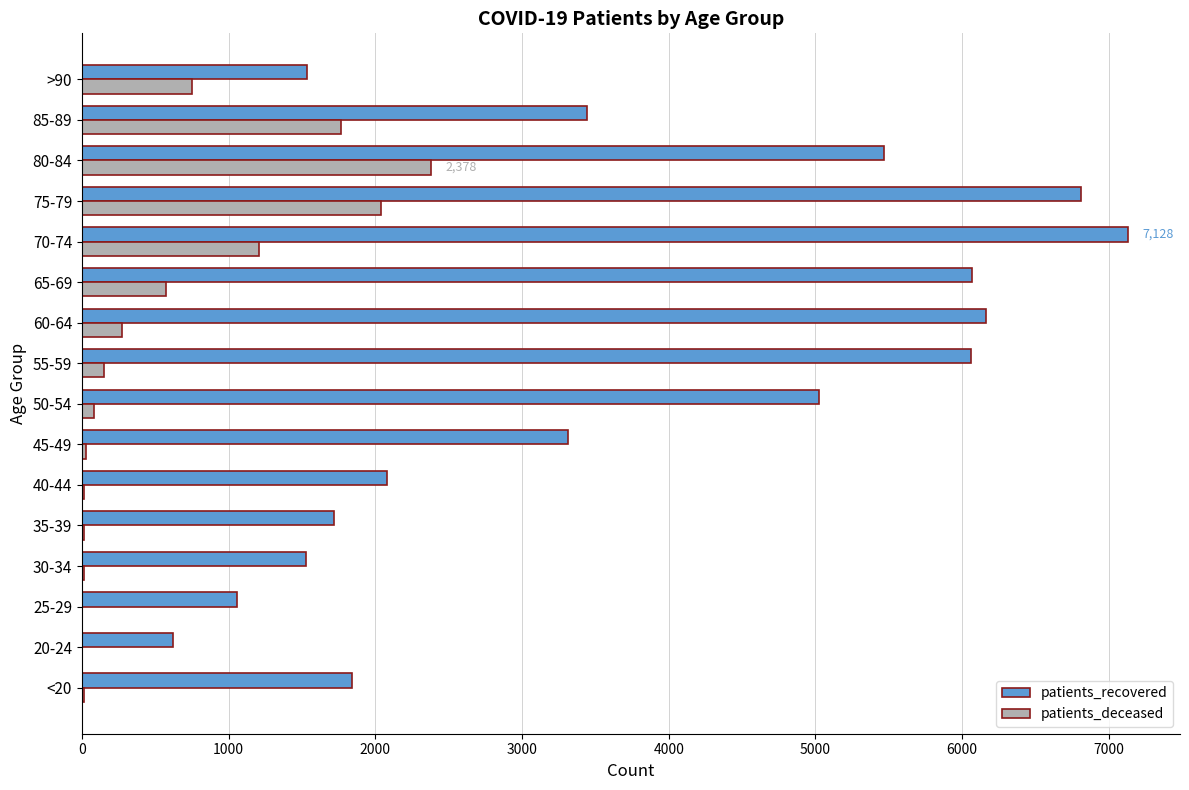

The value of patients_recovered at 50-54 is 5026. True or false?

True